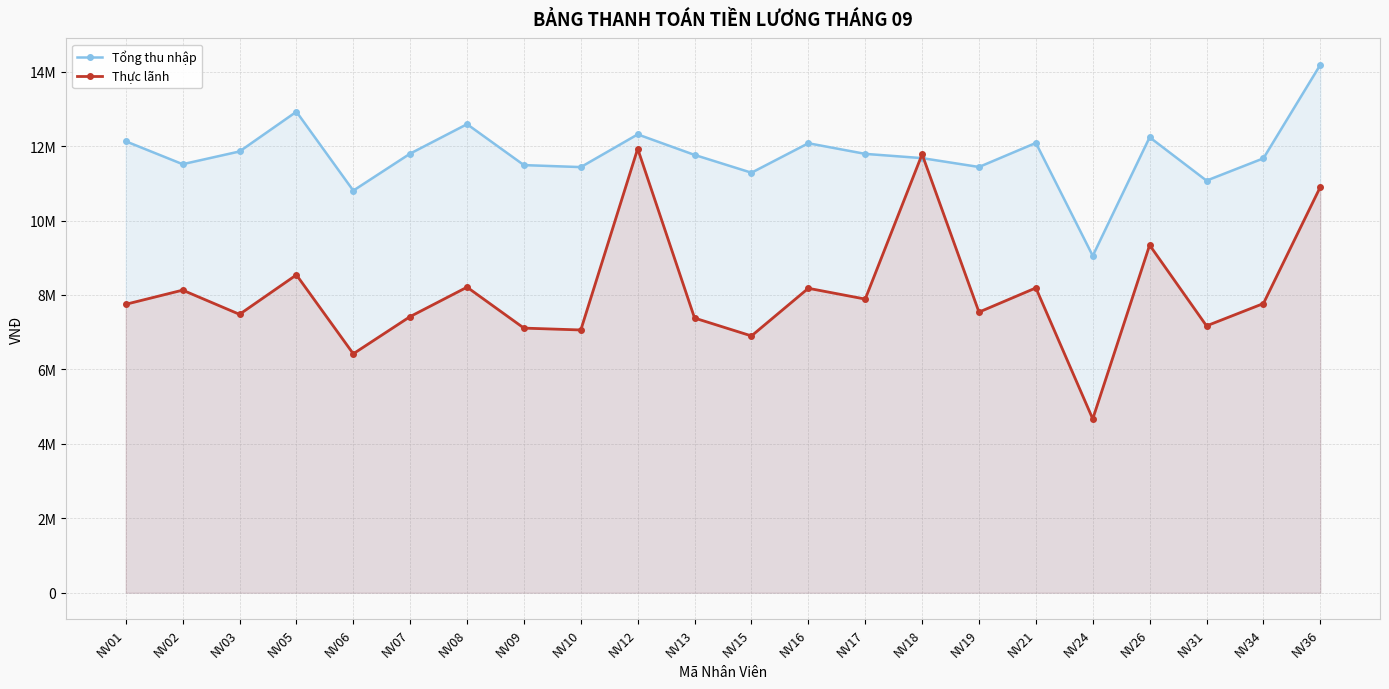

Between NV17 and NV01, which is larger?

NV01